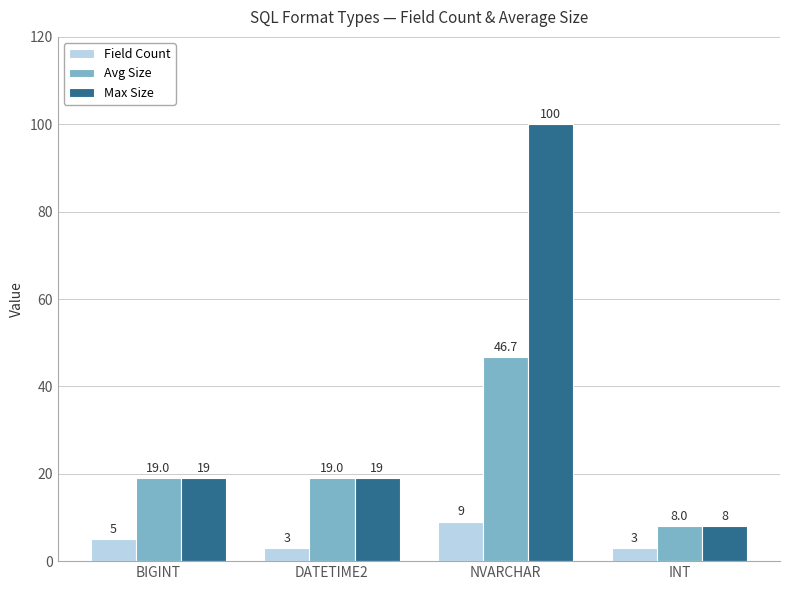

What is the label of the 1st bar from the right?

INT